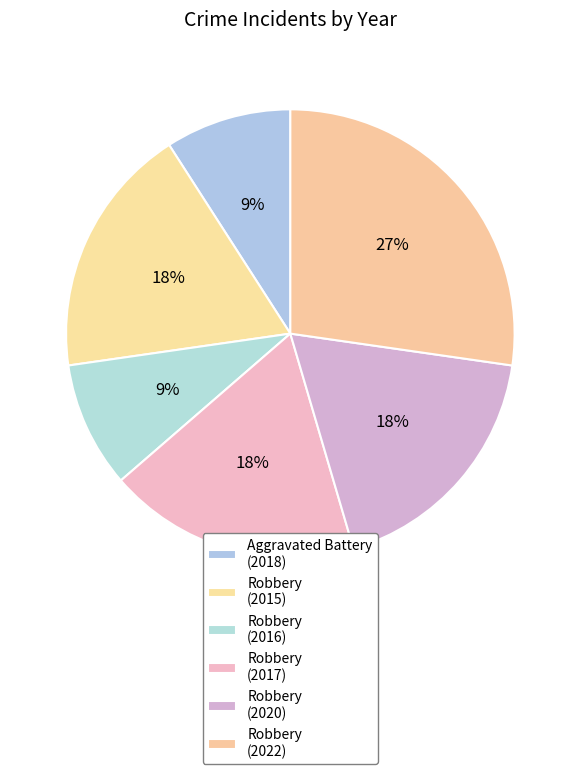

Count the number of slices in the pie.

6